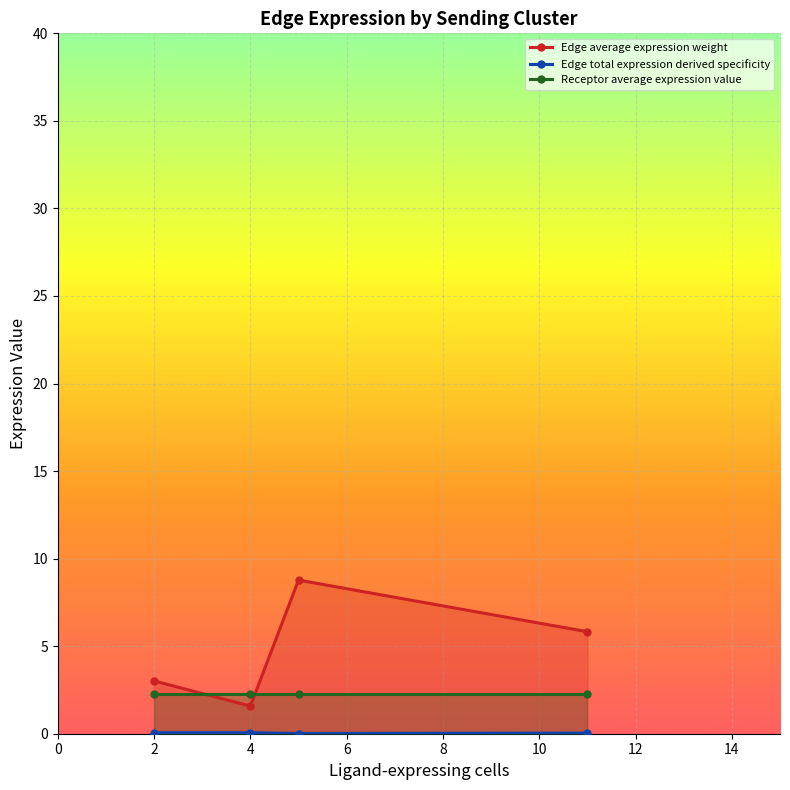

The Receptor average expression value series shows 2.3 at 4. True or false?

True